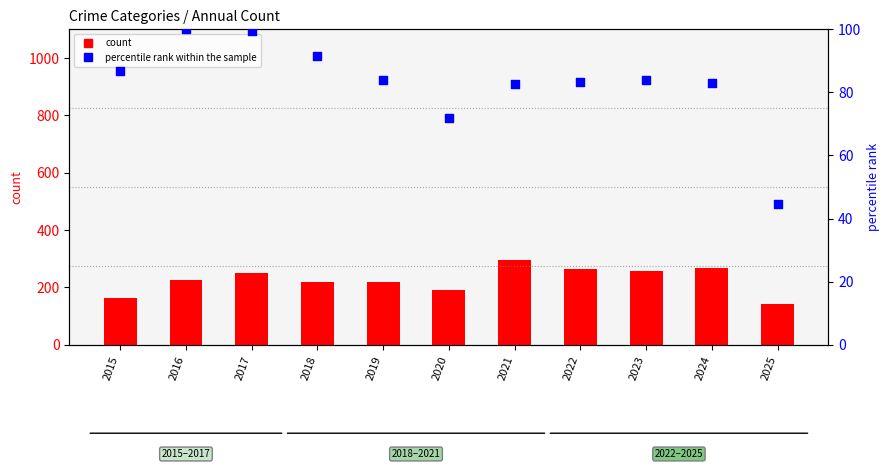

At how many categories does at least one series exceed 283?

1